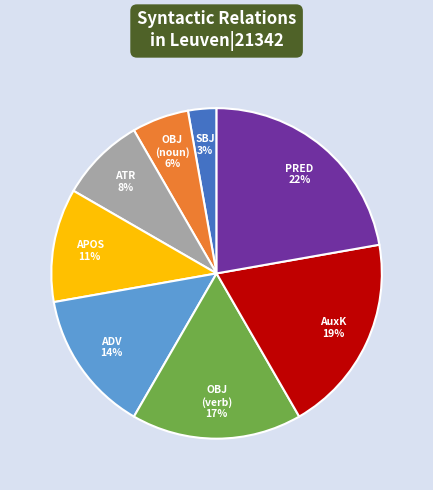

To the nearest percent, what portion does OBJ (verb) represent?

17%